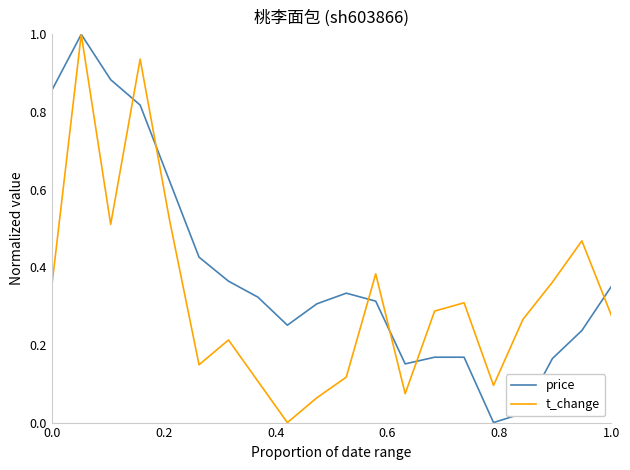

After their last crossing, which series has the higher values: price or t_change?

price